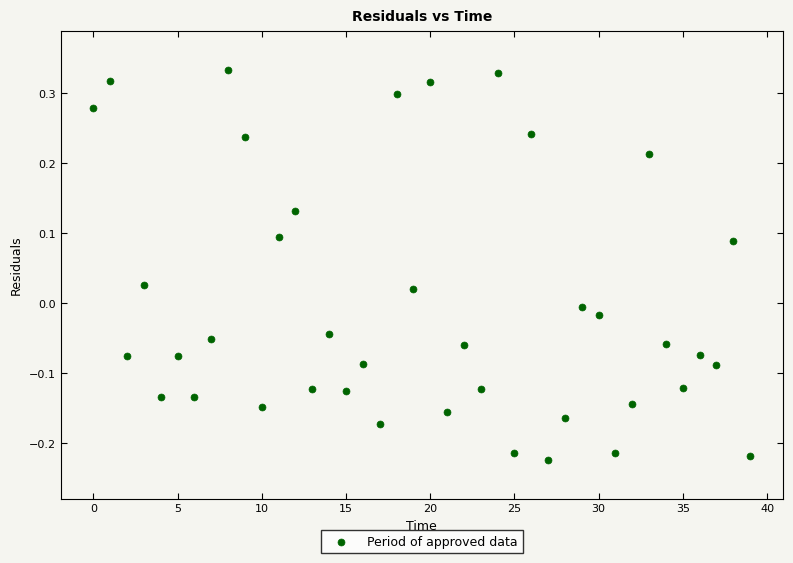

What is the range of Y values (max minus min)?

0.6